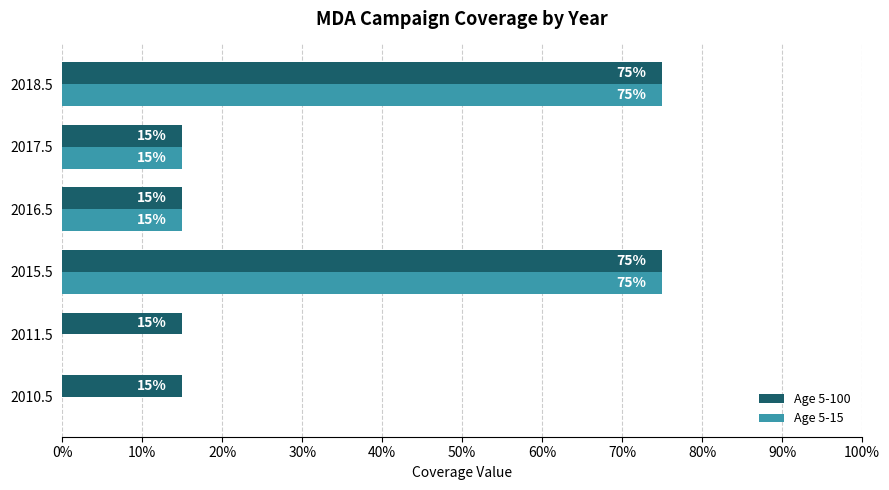

What are all the series names shown in the legend?

Age 5-100, Age 5-15